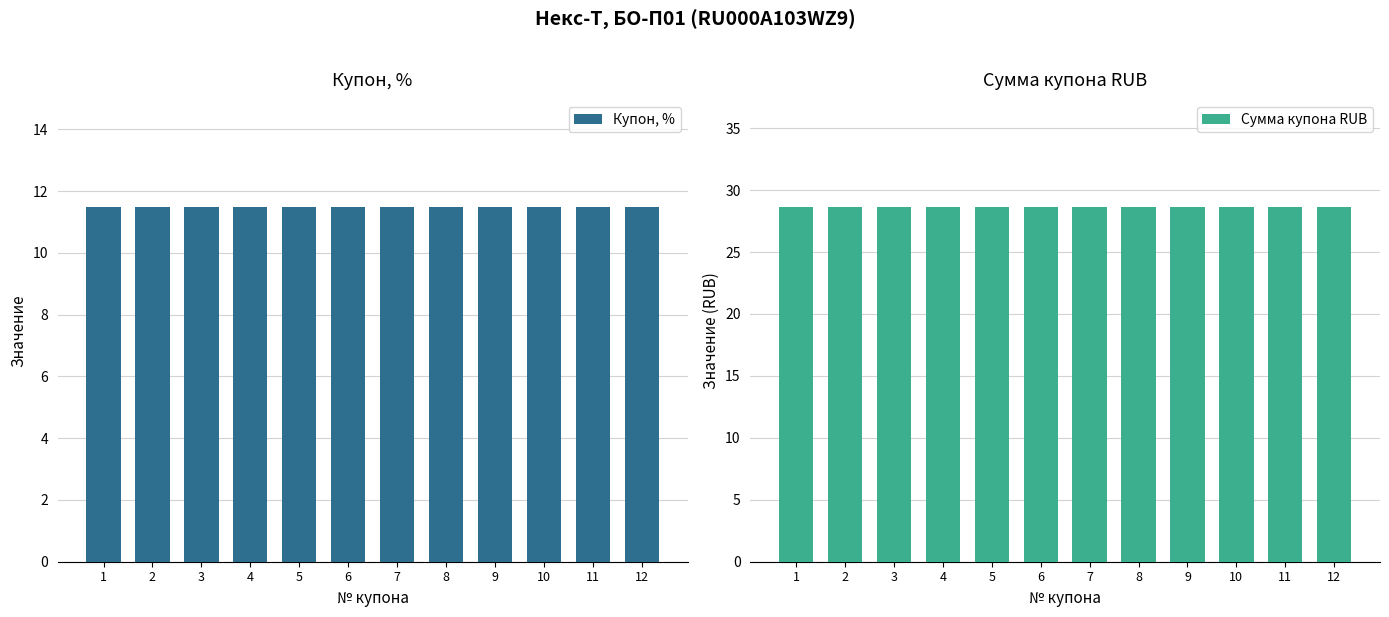

Is the value of Купон, % at 10 greater than the value of Сумма купона RUB at 6?

No